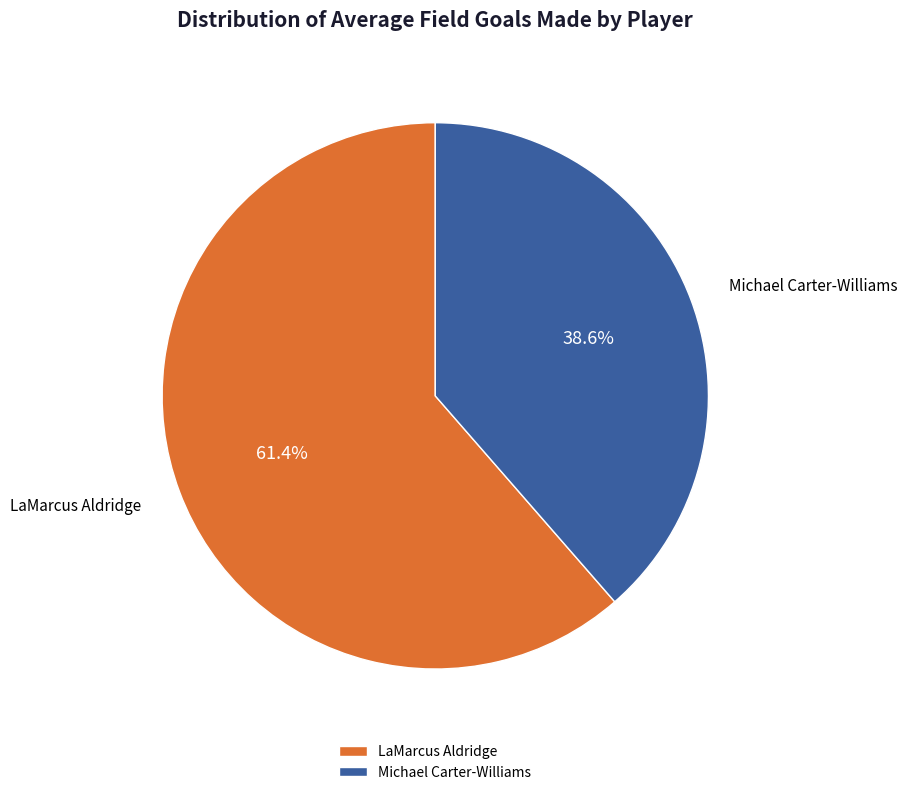

Between Michael Carter-Williams and LaMarcus Aldridge, which is larger?

LaMarcus Aldridge